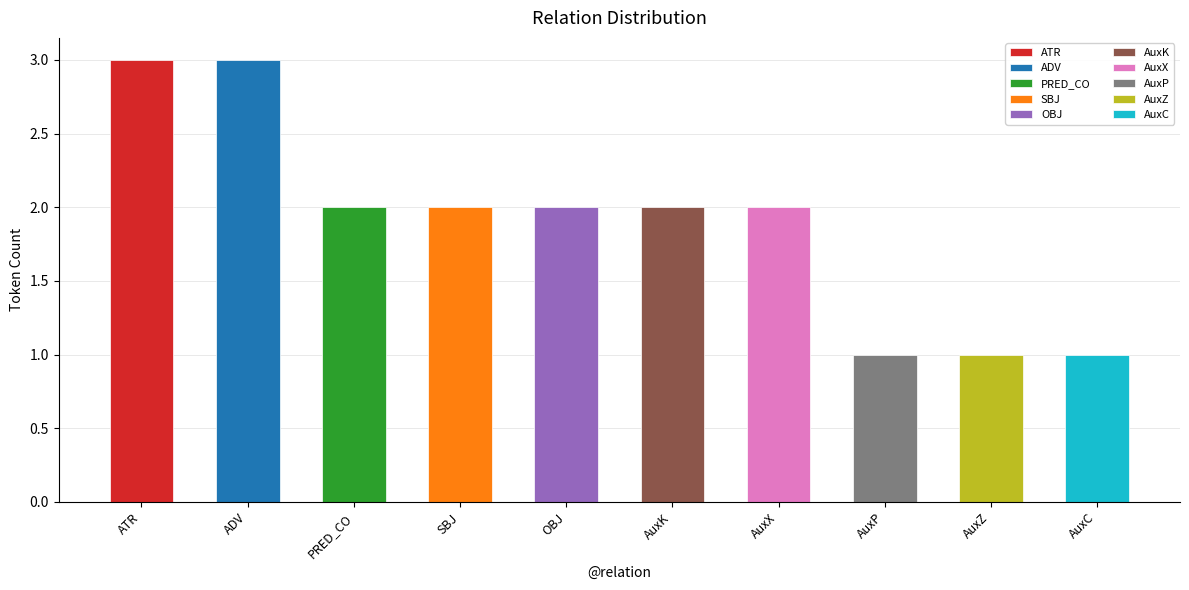

Which has a higher value, AuxC or ADV?

ADV